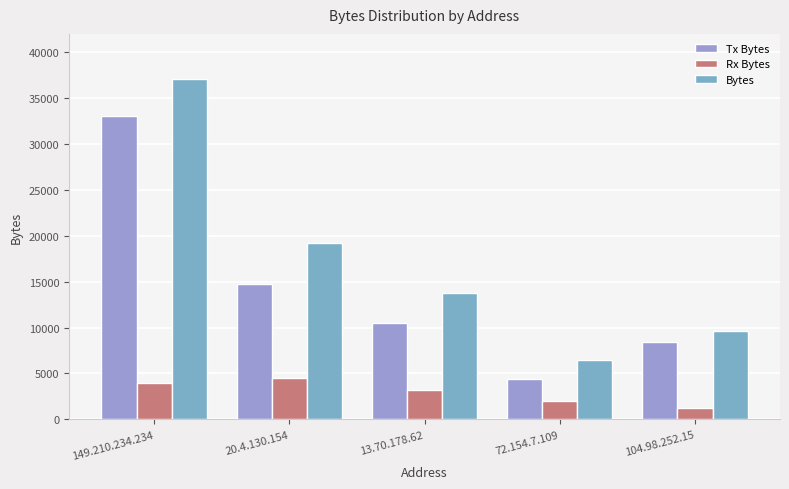

The value of Rx Bytes at 72.154.7.109 is 2054. True or false?

True